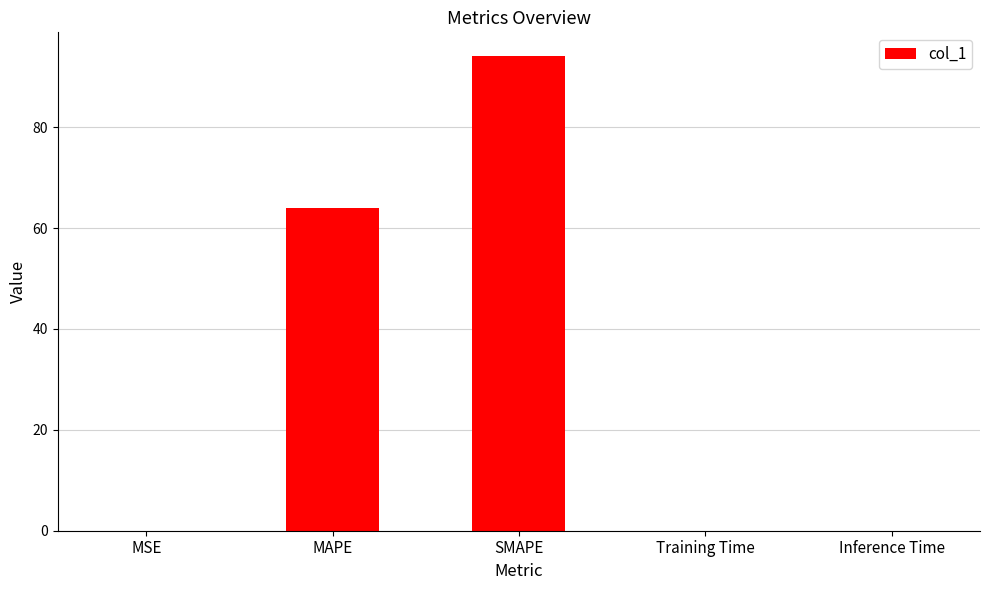

Is it true that the value at MAPE is 103.1?

False